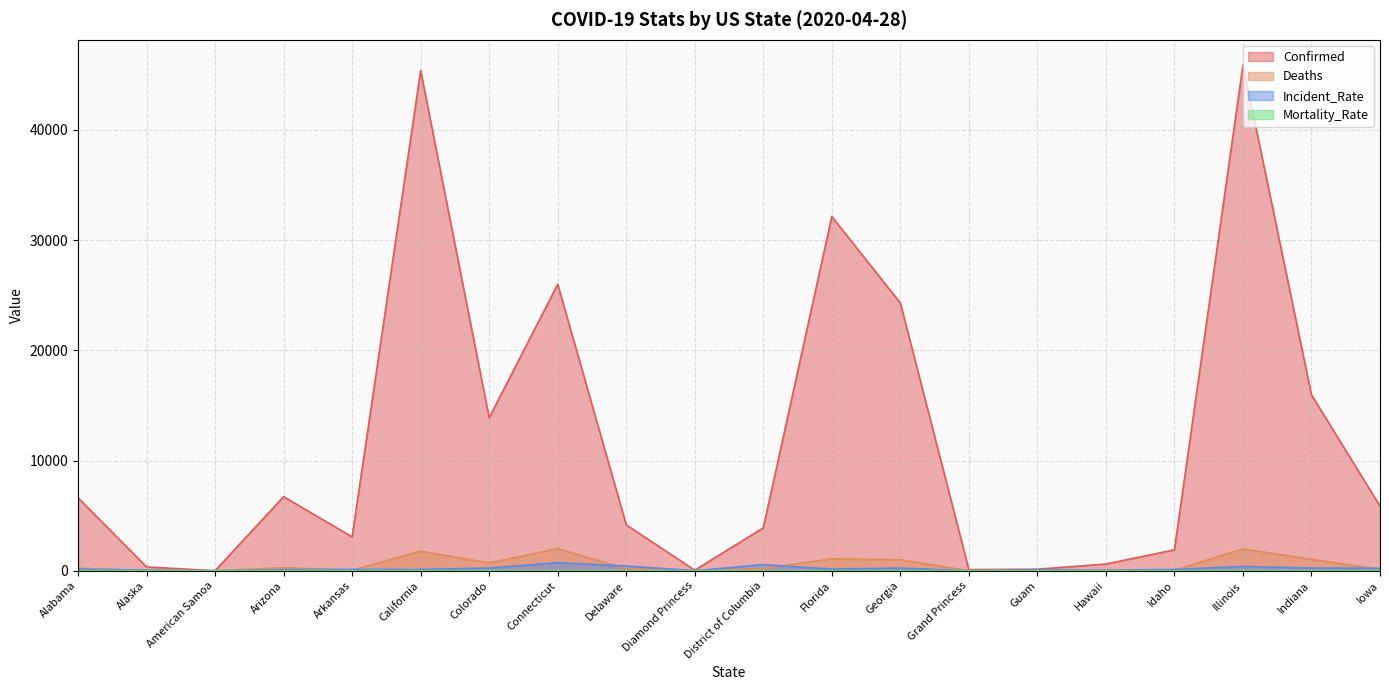

What are all the series names shown in the legend?

Confirmed, Deaths, Incident_Rate, Mortality_Rate